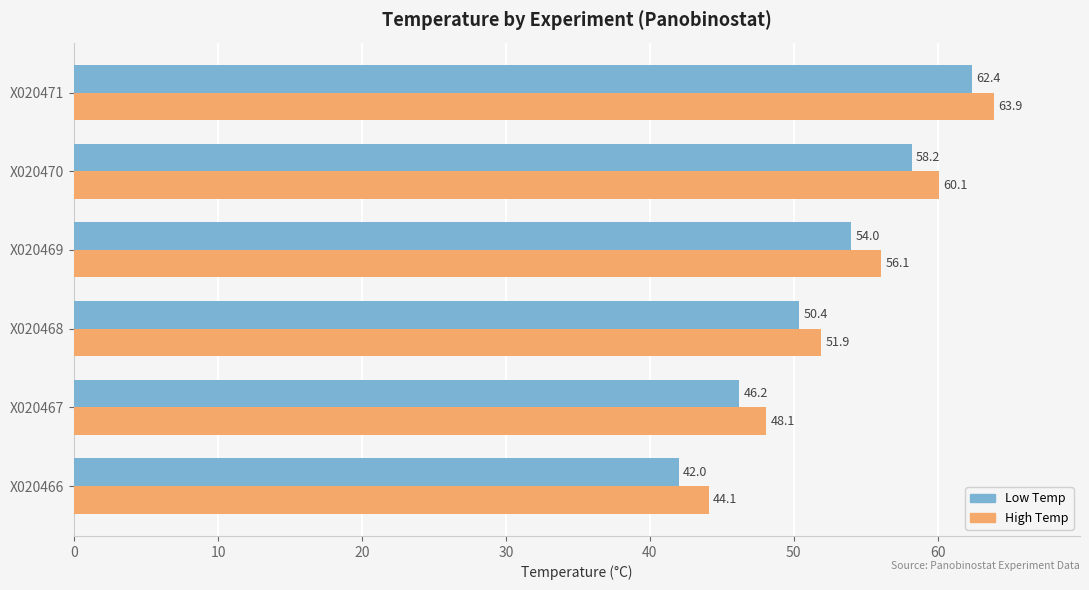

Which series changed the most between X020467 and X020468?

Low Temp